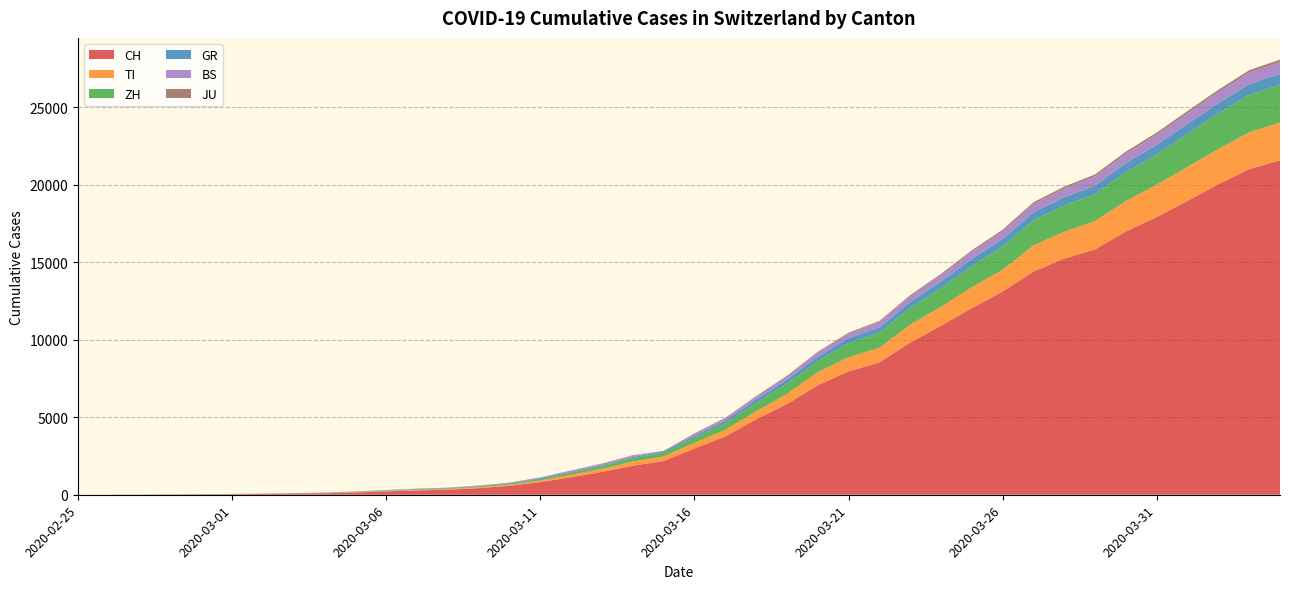

Reading right to left, list all the values displayed in this chart.

CH: 2020-04-04=21583	2020-04-03=21018	2020-04-02=20050	2020-04-01=18970	2020-03-31=17931	2020-03-30=16994	2020-03-29=15838	2020-03-28=15244	2020-03-27=14407	2020-03-26=13118	2020-03-25=12043	2020-03-24=10914	2020-03-23=9820	2020-03-22=8542	2020-03-21=7959	2020-03-20=7067	2020-03-19=5854	2020-03-18=4870	2020-03-17=3763	2020-03-16=2983	2020-03-15=2176	2020-03-14=1877	2020-03-13=1470	2020-03-12=1129	2020-03-11=814	2020-03-10=575	2020-03-09=424	2020-03-08=323	2020-03-07=276	2020-03-06=214	2020-03-05=140	2020-03-04=96	2020-03-03=69	2020-03-02=49	2020-03-01=35	2020-02-29=29	2020-02-28=19	2020-02-27=8	2020-02-26=4	2020-02-25=0
TI: 2020-04-04=2442	2020-04-03=2377	2020-04-02=2271	2020-04-01=2195	2020-03-31=2091	2020-03-30=1962	2020-03-29=1837	2020-03-28=1727	2020-03-27=1688	2020-03-26=1401	2020-03-25=1354	2020-03-24=1209	2020-03-23=1162	2020-03-22=945	2020-03-21=916	2020-03-20=849	2020-03-19=638	2020-03-18=511	2020-03-17=426	2020-03-16=368	2020-03-15=293	2020-03-14=265	2020-03-13=206	2020-03-12=163	2020-03-11=108	2020-03-10=75	2020-03-09=61	2020-03-08=49	2020-03-07=41	2020-03-06=28	2020-03-05=25	2020-03-04=13	2020-03-03=8	2020-03-02=4	2020-03-01=2	2020-02-29=2	2020-02-28=1	2020-02-27=1	2020-02-26=1	2020-02-25=0
ZH: 2020-04-04=2461	2020-04-03=2428	2020-04-02=2300	2020-04-01=2136	2020-03-31=1947	2020-03-30=1859	2020-03-29=1733	2020-03-28=1701	2020-03-27=1627	2020-03-26=1500	2020-03-25=1368	2020-03-24=1221	2020-03-23=1073	2020-03-22=984	2020-03-21=925	2020-03-20=711	2020-03-19=679	2020-03-18=568	2020-03-17=429	2020-03-16=326	2020-03-15=250	2020-03-14=218	2020-03-13=163	2020-03-12=140	2020-03-11=101	2020-03-10=62	2020-03-09=49	2020-03-08=40	2020-03-07=34	2020-03-06=29	2020-03-05=23	2020-03-04=15	2020-03-03=13	2020-03-02=10	2020-03-01=7	2020-02-29=6	2020-02-28=2	2020-02-27=2	2020-02-26=0	2020-02-25=0
GR: 2020-04-04=680	2020-04-03=678	2020-04-02=655	2020-04-01=635	2020-03-31=617	2020-03-30=591	2020-03-29=542	2020-03-28=527	2020-03-27=513	2020-03-26=487	2020-03-25=458	2020-03-24=419	2020-03-23=386	2020-03-22=327	2020-03-21=311	2020-03-20=283	2020-03-19=252	2020-03-18=204	2020-03-17=152	2020-03-16=118	2020-03-15=93	2020-03-14=73	2020-03-13=65	2020-03-12=53	2020-03-11=44	2020-03-10=32	2020-03-09=28	2020-03-08=19	2020-03-07=18	2020-03-06=16	2020-03-05=15	2020-03-04=13	2020-03-03=10	2020-03-02=9	2020-03-01=6	2020-02-29=6	2020-02-28=6	2020-02-27=2	2020-02-26=2	2020-02-25=0
BS: 2020-04-04=767	2020-04-03=754	2020-04-02=714	2020-04-01=687	2020-03-31=653	2020-03-30=617	2020-03-29=605	2020-03-28=569	2020-03-27=530	2020-03-26=501	2020-03-25=462	2020-03-24=410	2020-03-23=374	2020-03-22=356	2020-03-21=297	2020-03-20=270	2020-03-19=220	2020-03-18=181	2020-03-17=164	2020-03-16=143	2020-03-15=0	2020-03-14=100	2020-03-13=92	2020-03-12=73	2020-03-11=49	2020-03-10=33	2020-03-09=28	2020-03-08=24	2020-03-07=21	2020-03-06=15	2020-03-05=8	2020-03-04=3	2020-03-03=3	2020-03-02=1	2020-03-01=1	2020-02-29=1	2020-02-28=1	2020-02-27=1	2020-02-26=0	2020-02-25=0
JU: 2020-04-04=154	2020-04-03=149	2020-04-02=149	2020-04-01=145	2020-03-31=140	2020-03-30=128	2020-03-29=127	2020-03-28=119	2020-03-27=114	2020-03-26=100	2020-03-25=92	2020-03-24=82	2020-03-23=69	2020-03-22=61	2020-03-21=54	2020-03-20=44	2020-03-19=36	2020-03-18=32	2020-03-17=29	2020-03-16=25	2020-03-15=19	2020-03-14=18	2020-03-13=17	2020-03-12=12	2020-03-11=7	2020-03-10=7	2020-03-09=7	2020-03-08=5	2020-03-07=5	2020-03-06=4	2020-03-05=4	2020-03-04=2	2020-03-03=2	2020-03-02=1	2020-03-01=1	2020-02-29=1	2020-02-28=1	2020-02-27=1	2020-02-26=0	2020-02-25=0